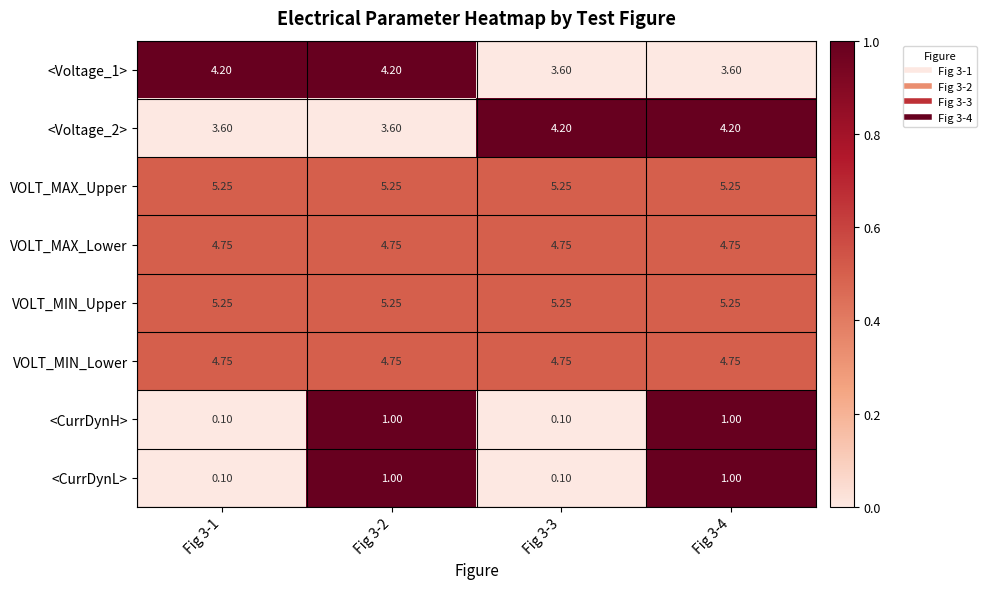

Is the value of <Voltage_1> at Fig 3-2 greater than the value of VOLT_MIN_Upper at Fig 3-2?

No